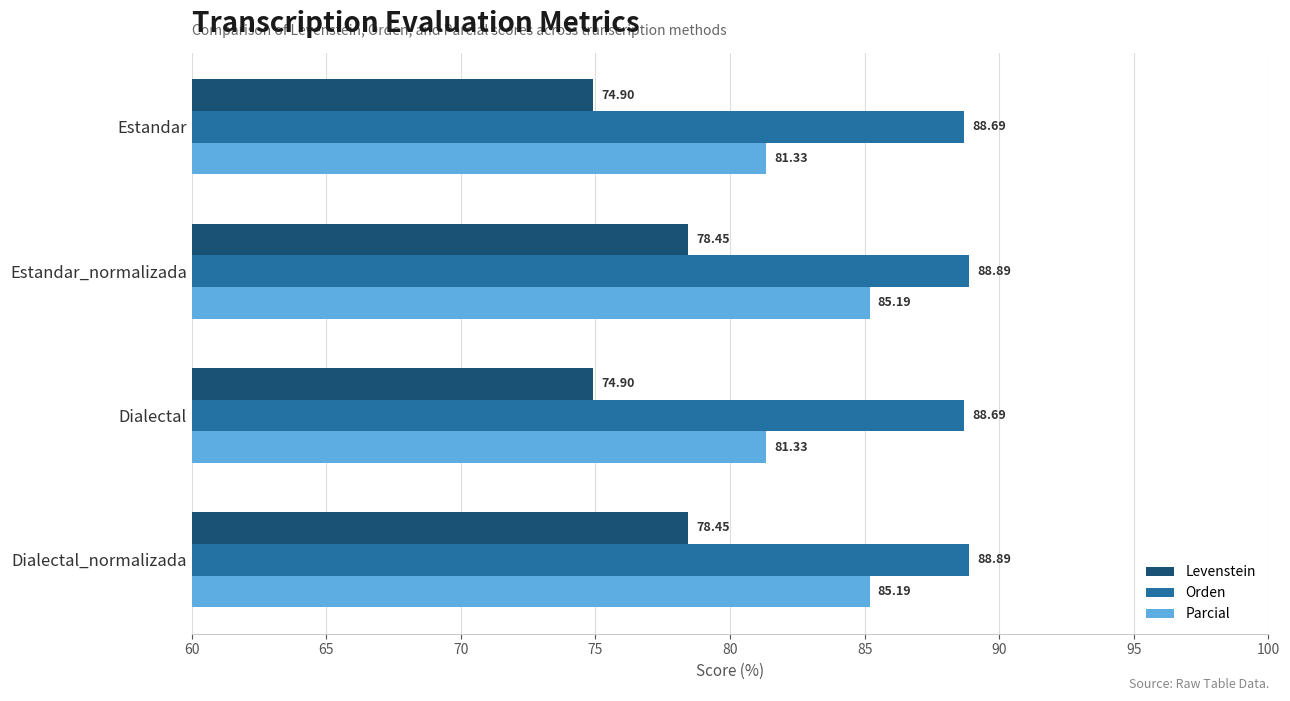

Count the Levenstein values in the range 74 to 78.

2